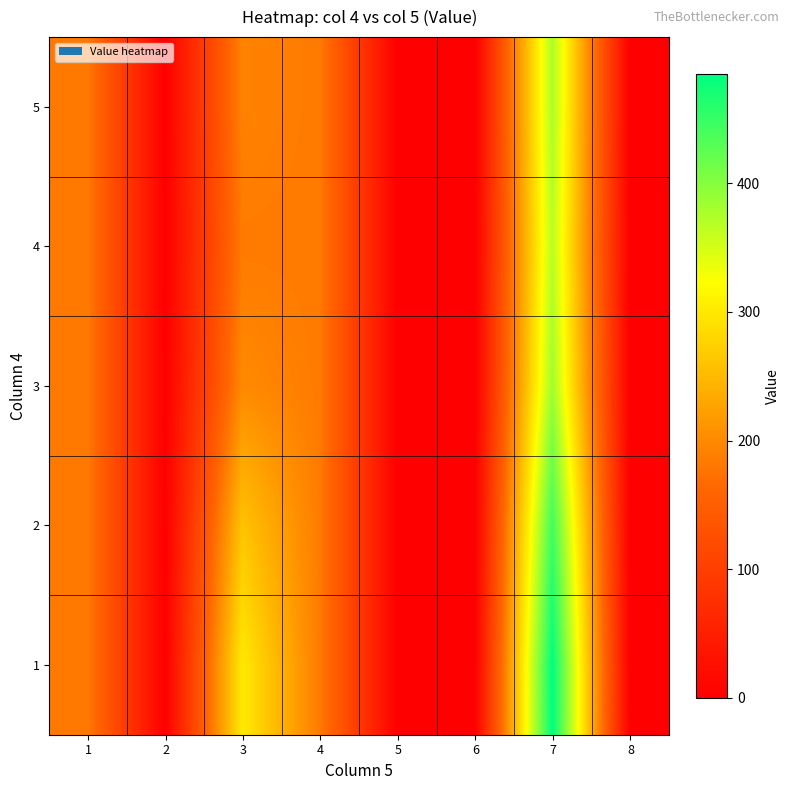

Rank the series at 1 from highest to lowest value.

1, 2, 3, 4, 5